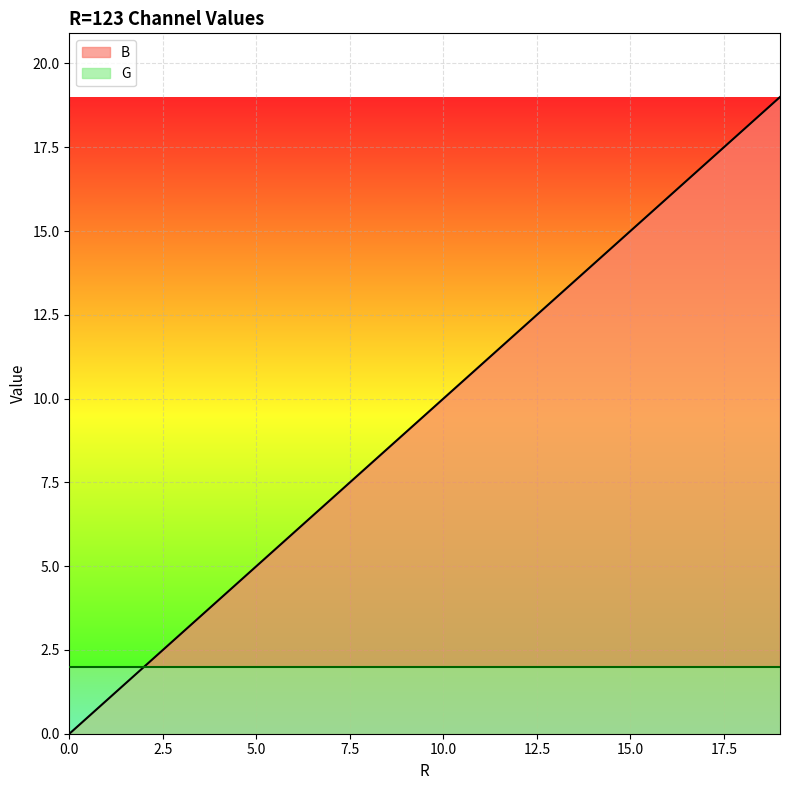

How many values are below 10?

10